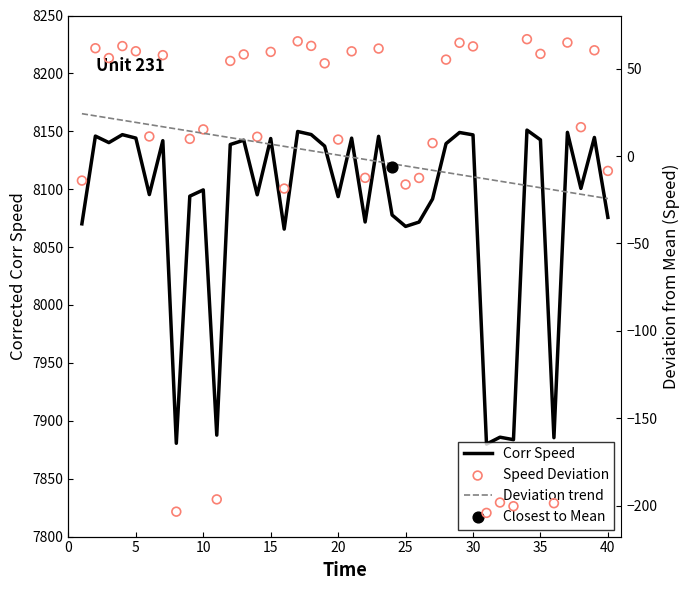

What is the highest value of the Corr Speed series?

8151.0